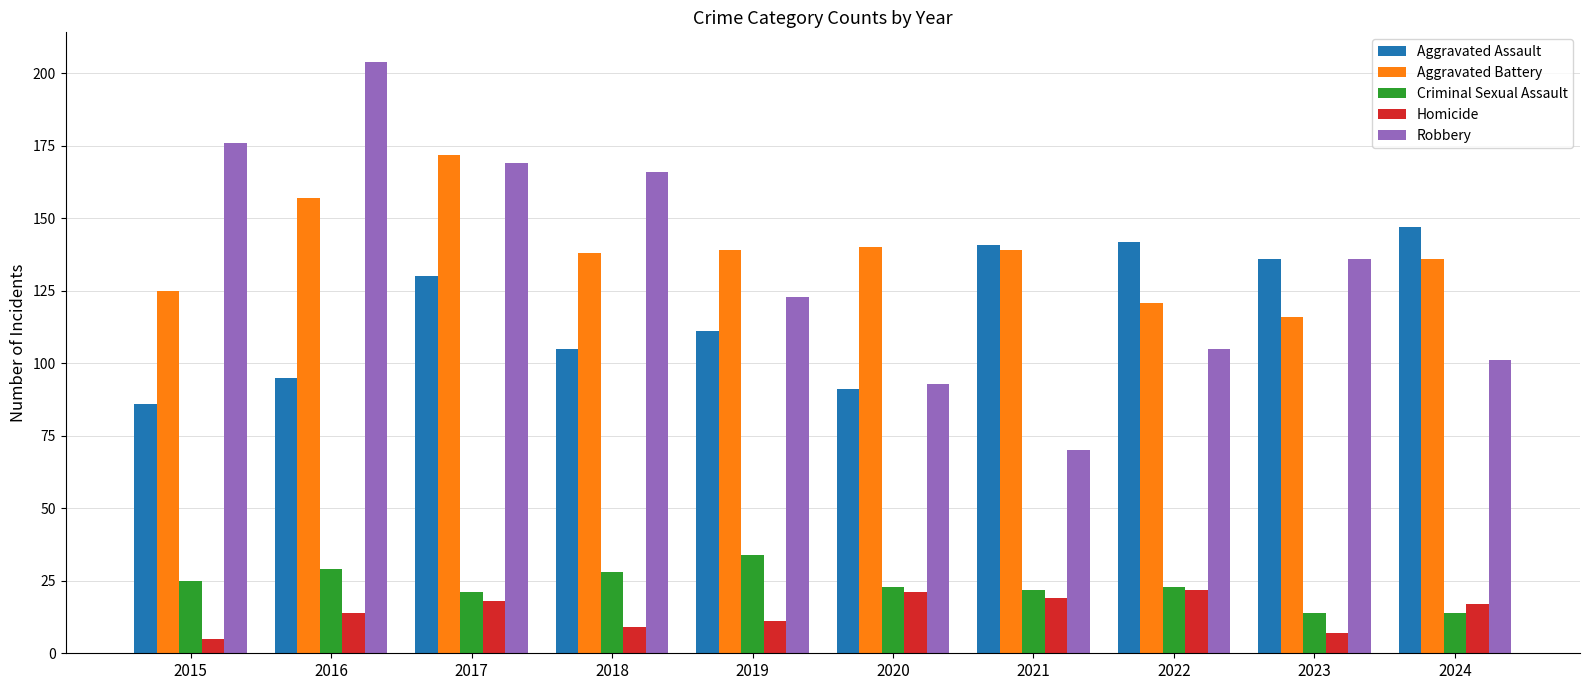

Which category has the lowest value in the Aggravated Assault series?

2015